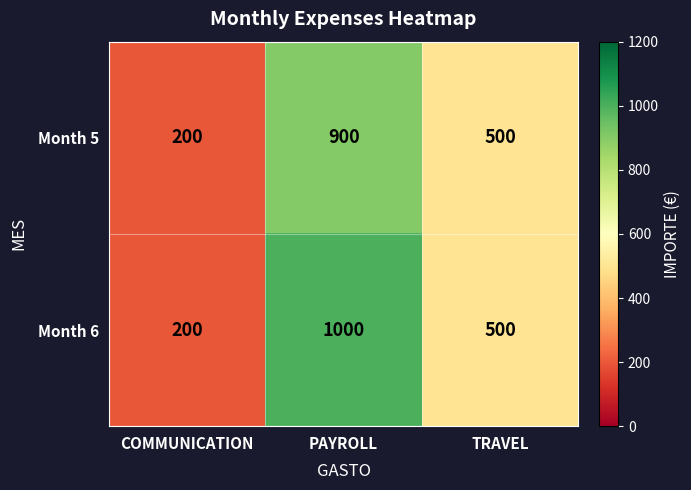

What value does the Month 5 series have at COMMUNICATION, to the nearest 100?

200